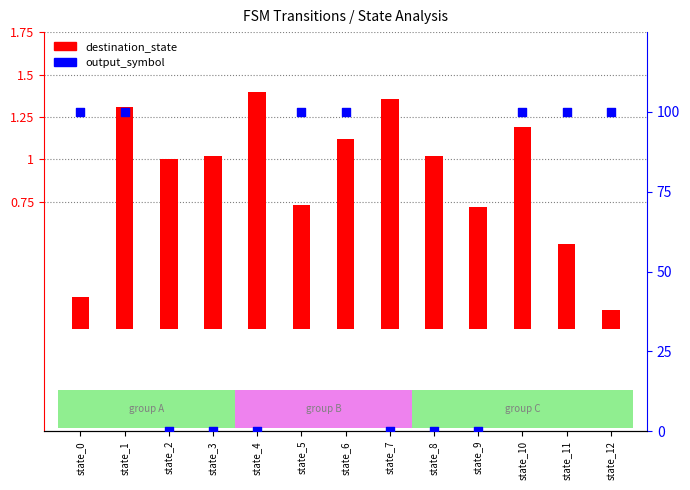

At how many categories does at least one series exceed 120?

3